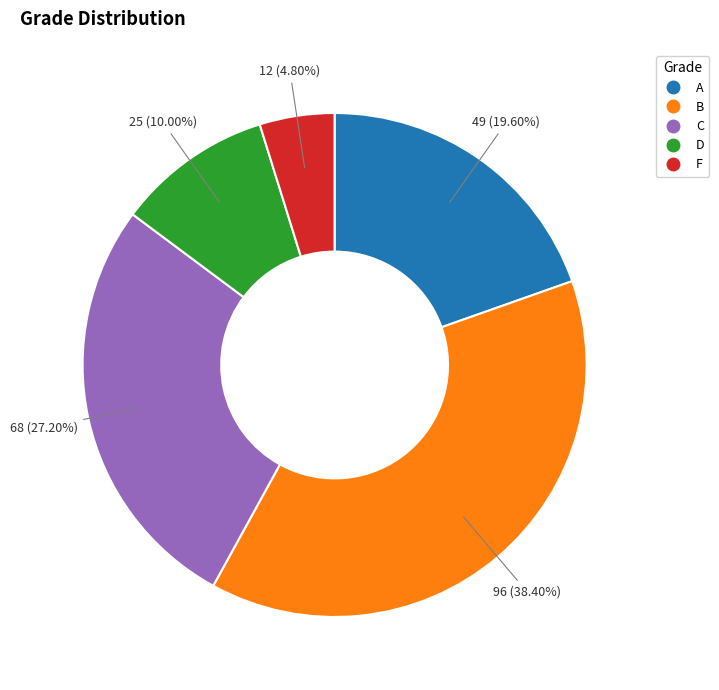

Is there a majority slice in this chart?

No